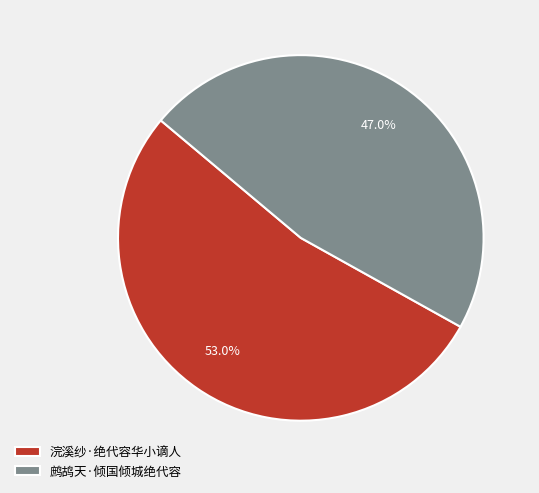

Combined, do 鹧鸪天·倾国倾城绝代容 and 浣溪纱·绝代容华小谪人 account for over 50%?

Yes